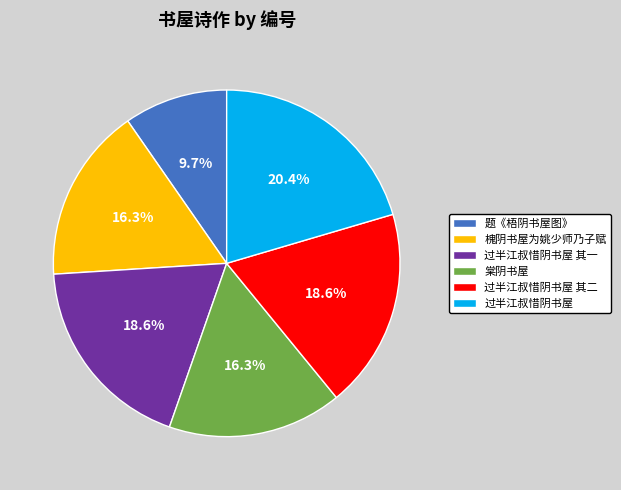

To the nearest percent, what is the difference between the largest and smallest slice percentages?

11%